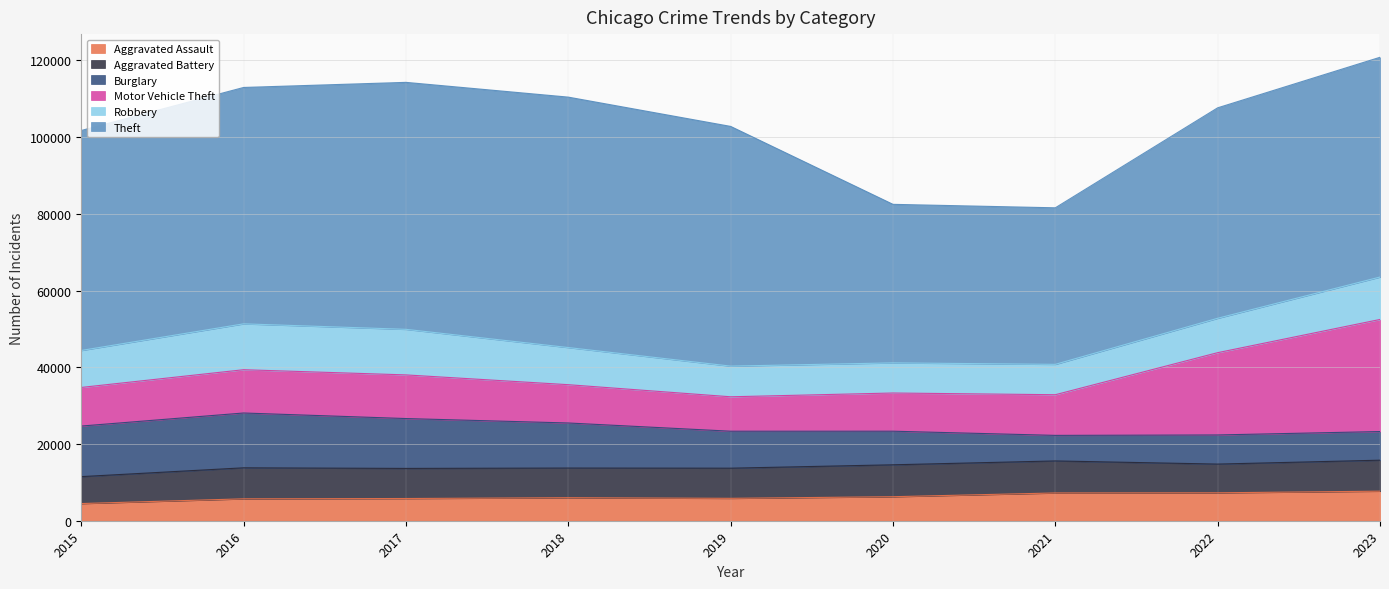

List the labels in order of Motor Vehicle Theft value, largest first.

2023, 2022, 2017, 2016, 2021, 2015, 2018, 2020, 2019